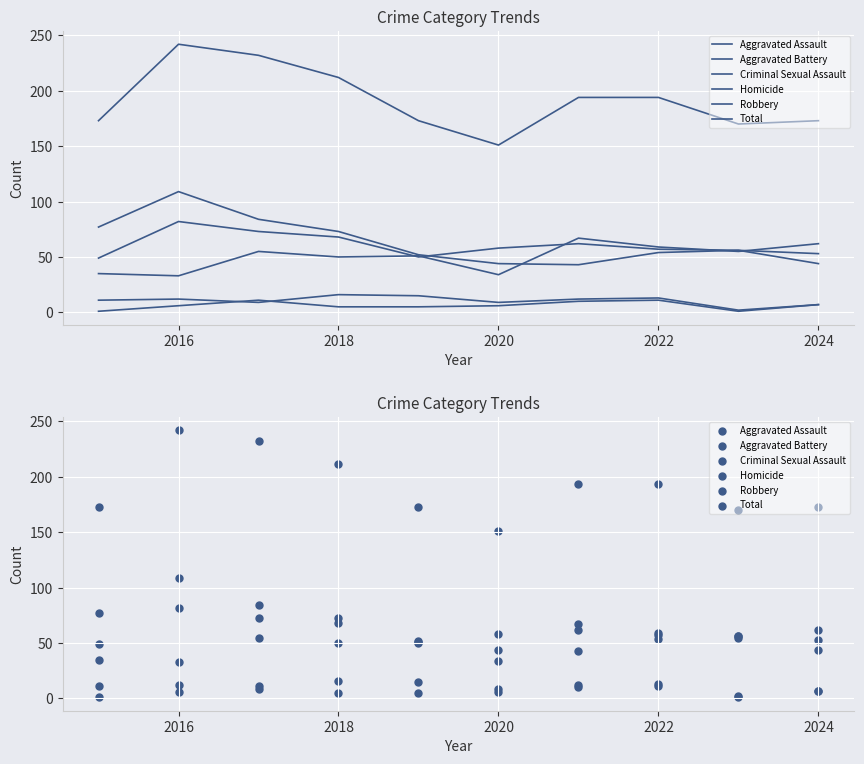

At how many categories does at least one series exceed 175?

5